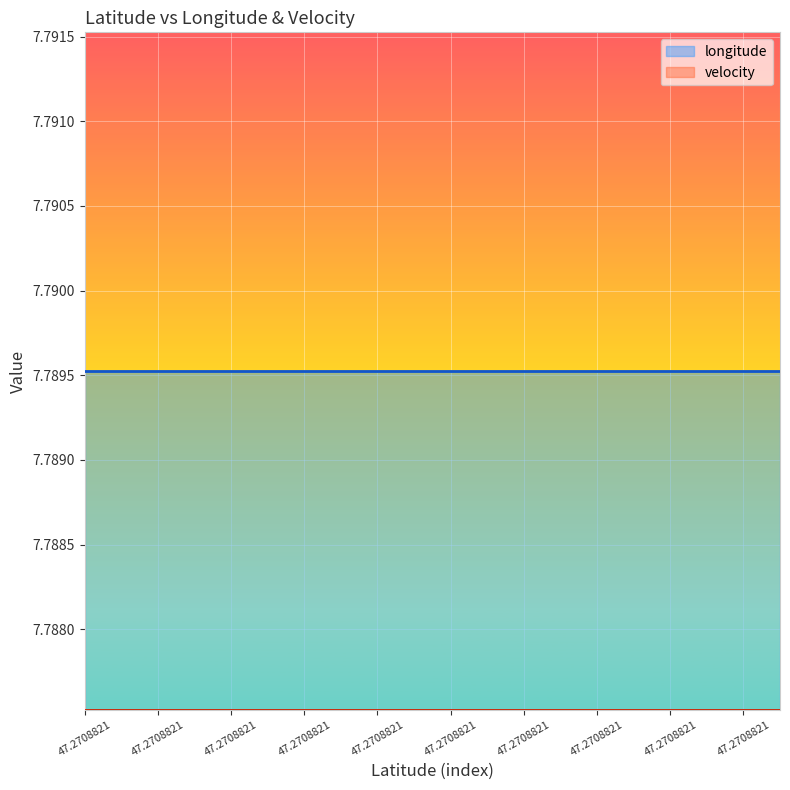

What are all the series names shown in the legend?

longitude, velocity